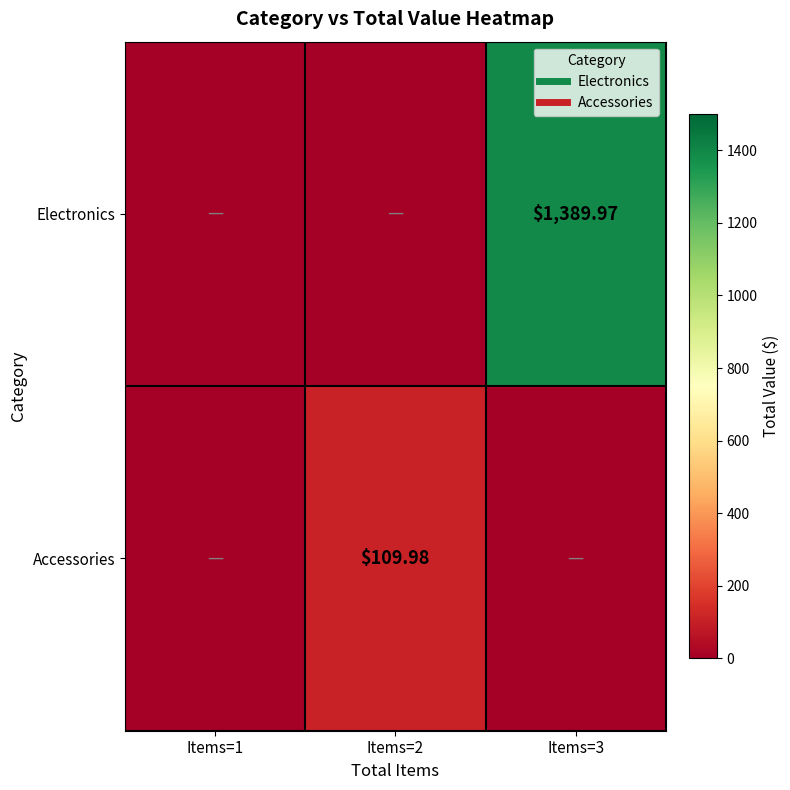

At which category is the sum across all series the highest?

Items=3